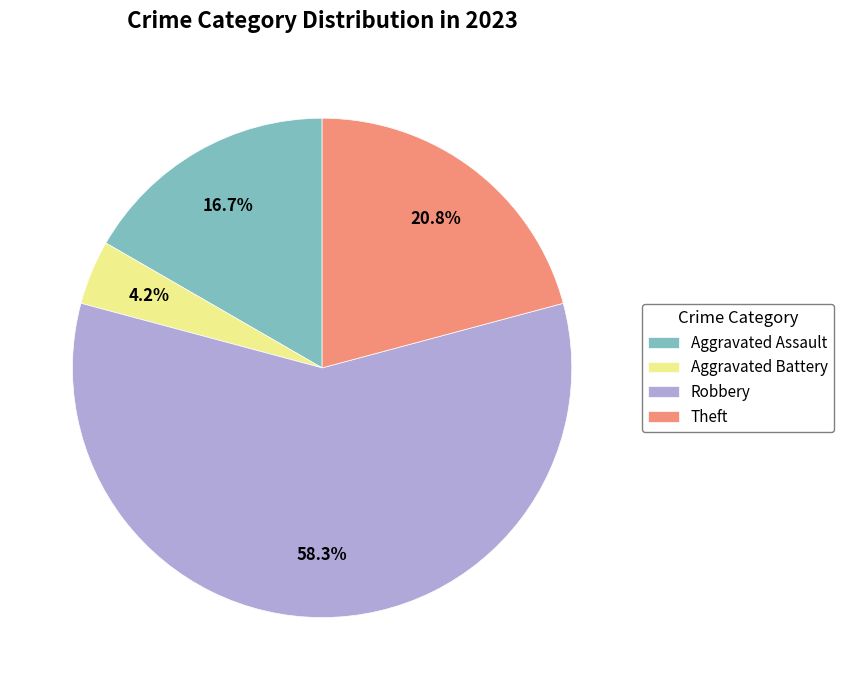

Does Robbery represent more than half of the total?

Yes